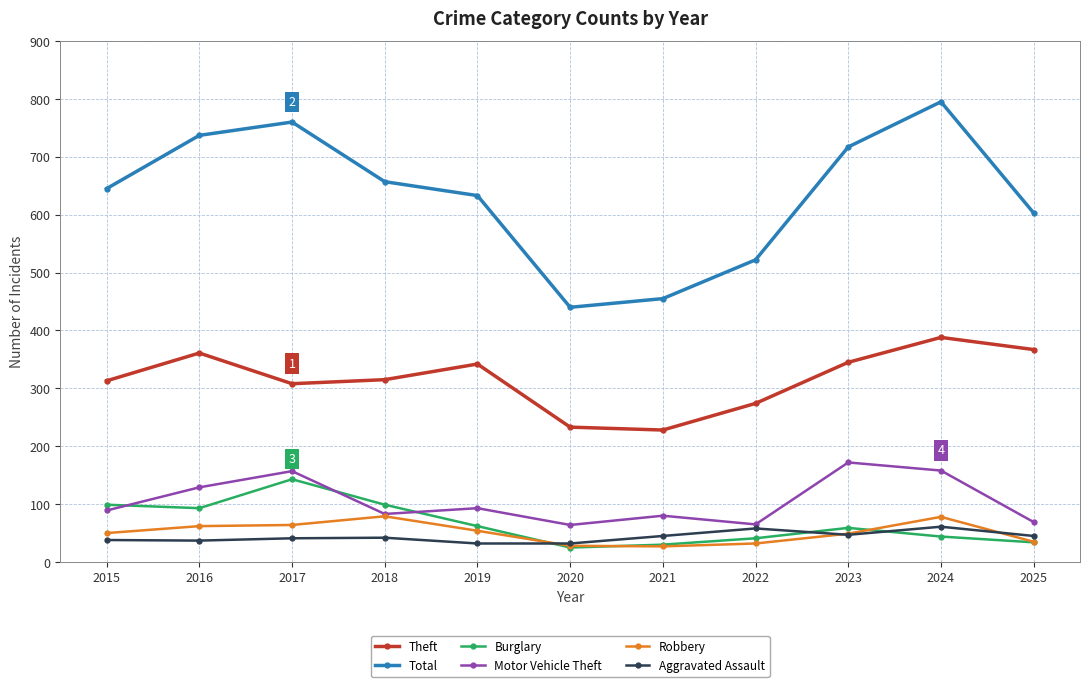

Which series has the largest range (max minus min)?

Total